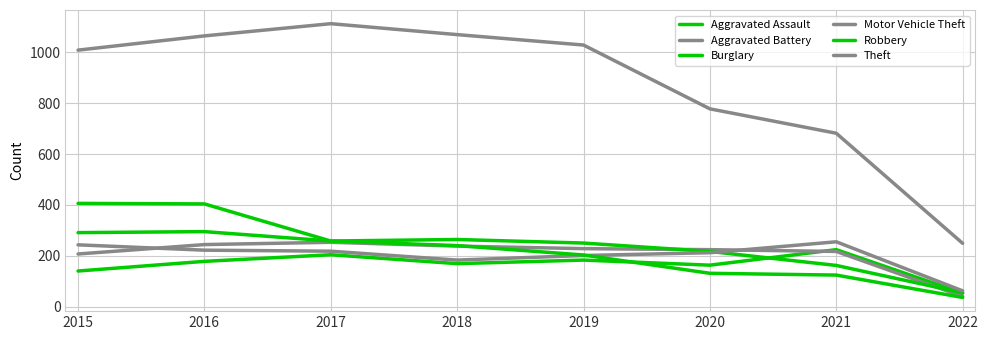

Reading left to right, list all the values displayed in this chart.

Aggravated Assault: 2015=140	2016=178	2017=204	2018=169	2019=183	2020=163	2021=224	2022=53
Aggravated Battery: 2015=207	2016=244	2017=253	2018=238	2019=228	2020=224	2021=217	2022=40
Burglary: 2015=406	2016=404	2017=258	2018=264	2019=250	2020=217	2021=162	2022=54
Motor Vehicle Theft: 2015=243	2016=222	2017=218	2018=183	2019=201	2020=212	2021=255	2022=62
Robbery: 2015=291	2016=295	2017=258	2018=240	2019=203	2020=131	2021=124	2022=36
Theft: 2015=1009	2016=1065	2017=1113	2018=1070	2019=1029	2020=778	2021=682	2022=249